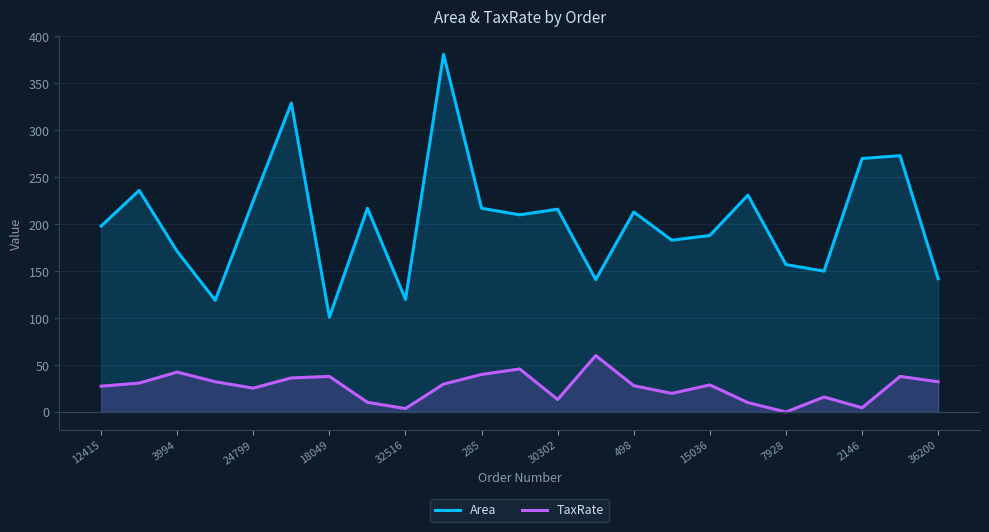

Is the value of Area at 15 greater than the value of TaxRate at 17?

Yes